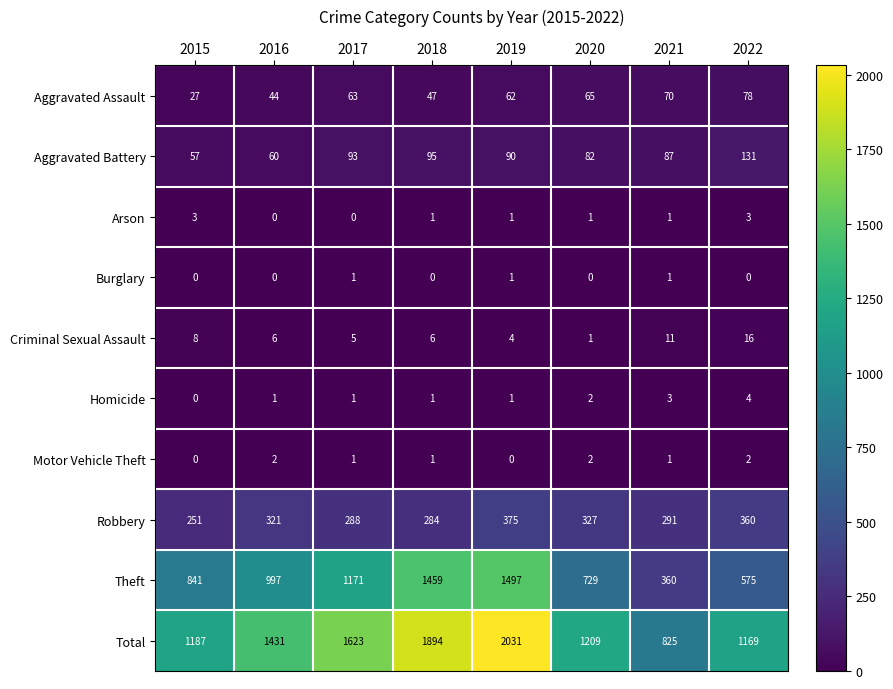

What is the total value across all series at 2018?

3788